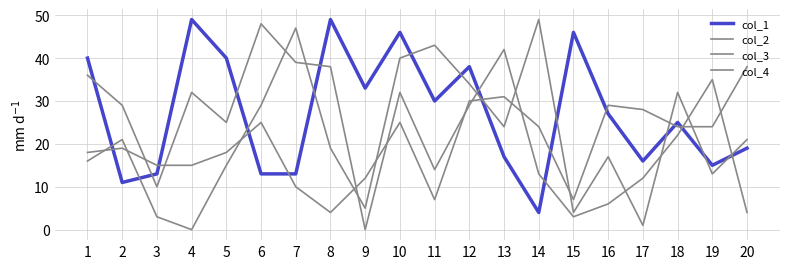

Reading left to right, transcribe all the data shown in this chart.

col_1: 1=40	2=11	3=13	4=49	5=40	6=13	7=13	8=49	9=33	10=46	11=30	12=38	13=17	14=4	15=46	16=27	17=16	18=25	19=15	20=19
col_2: 1=16	2=21	3=3	4=0	5=15	6=29	7=47	8=19	9=5	10=40	11=43	12=34	13=24	14=49	15=4	16=17	17=1	18=32	19=13	20=21
col_3: 1=18	2=19	3=15	4=15	5=18	6=25	7=10	8=4	9=12	10=25	11=7	12=30	13=31	14=24	15=7	16=29	17=28	18=24	19=24	20=38
col_4: 1=36	2=29	3=10	4=32	5=25	6=48	7=39	8=38	9=0	10=32	11=14	12=29	13=42	14=13	15=3	16=6	17=12	18=22	19=35	20=4